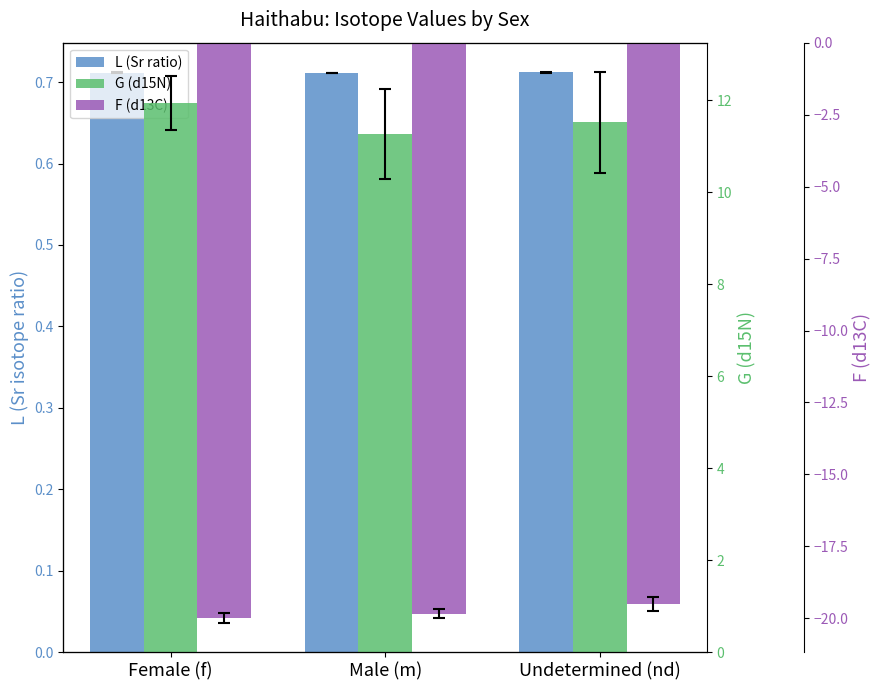

Which label corresponds to the smallest value in the chart?

Female (f)